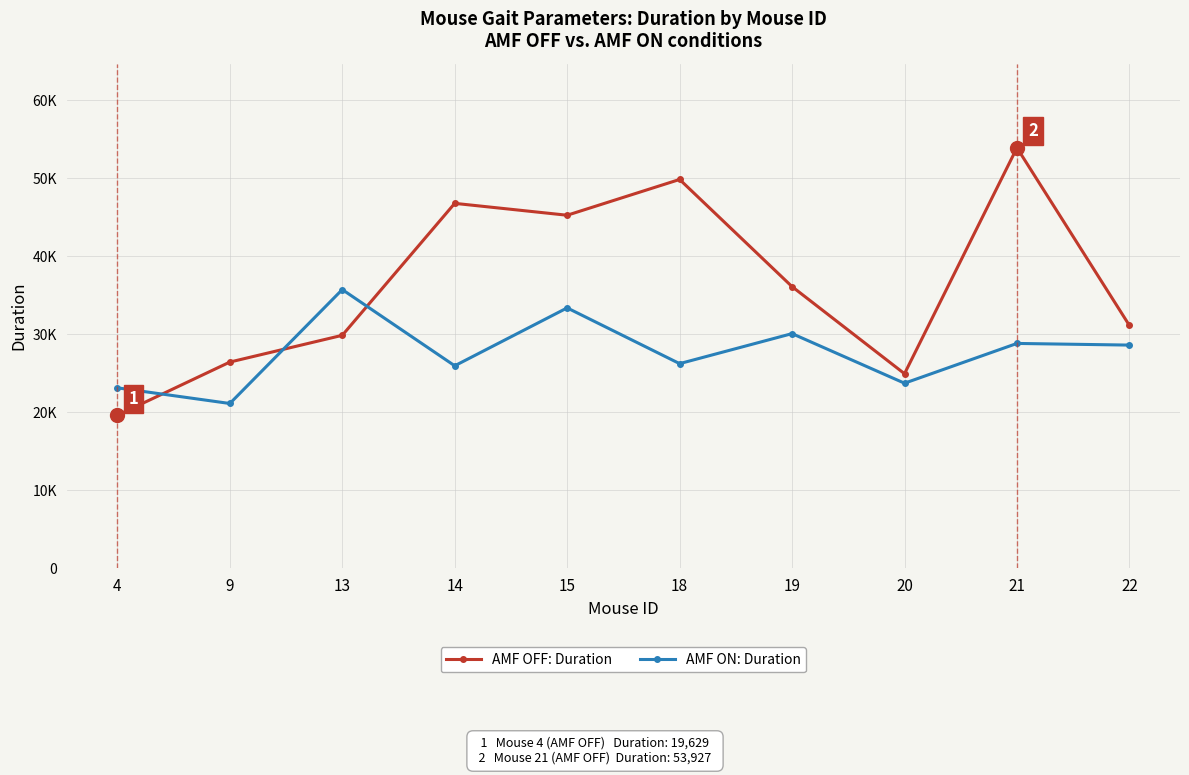

What is the highest value of the AMF OFF: Duration series?

53927